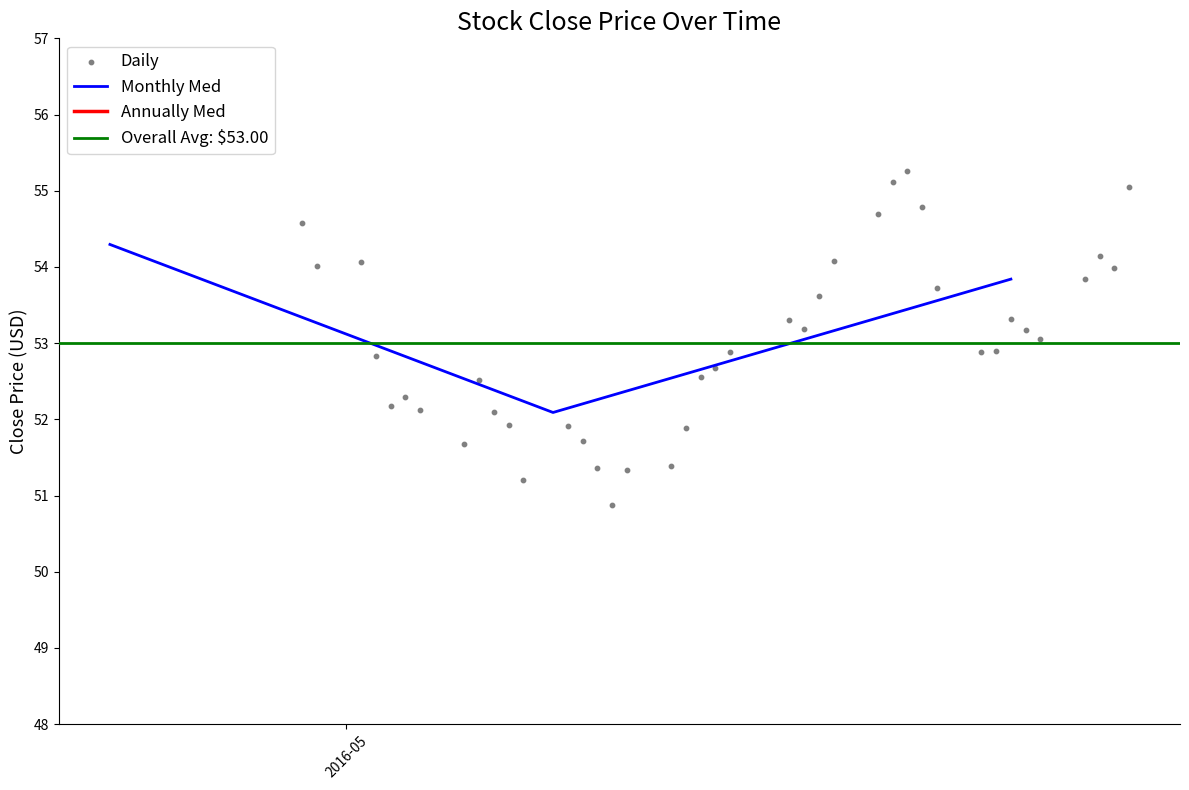

How many values in the Monthly Med series exceed 53?

2